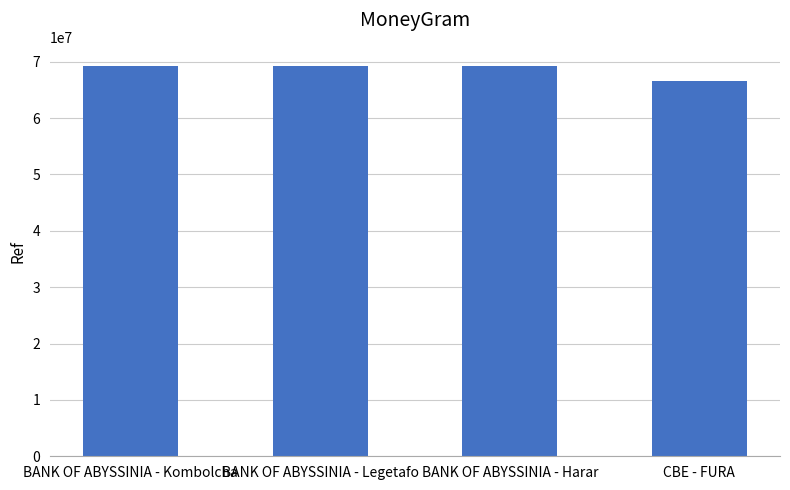

What is the label of the 1st bar from the left?

BANK OF ABYSSINIA - Kombolcha